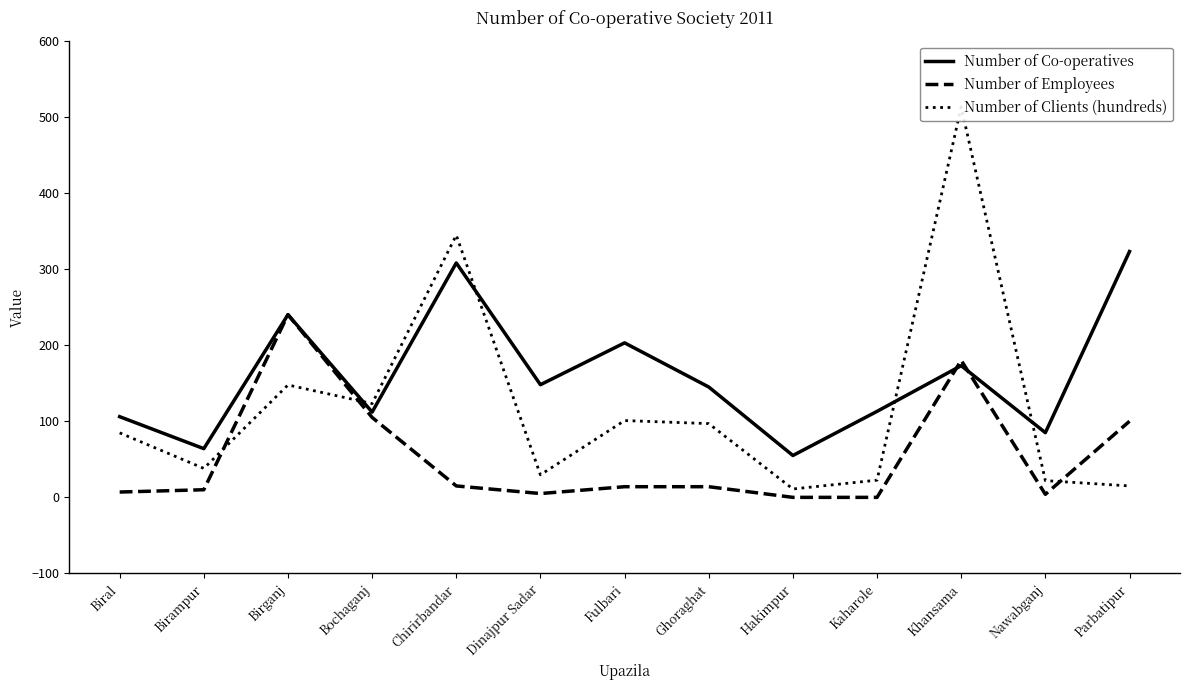

Which series has the largest range (max minus min)?

Number of Clients (hundreds)